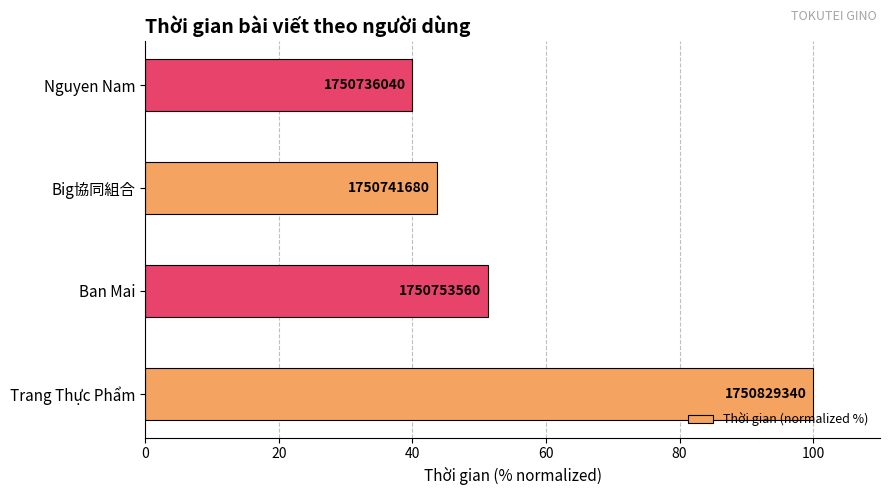

How many bars are there in total?

4